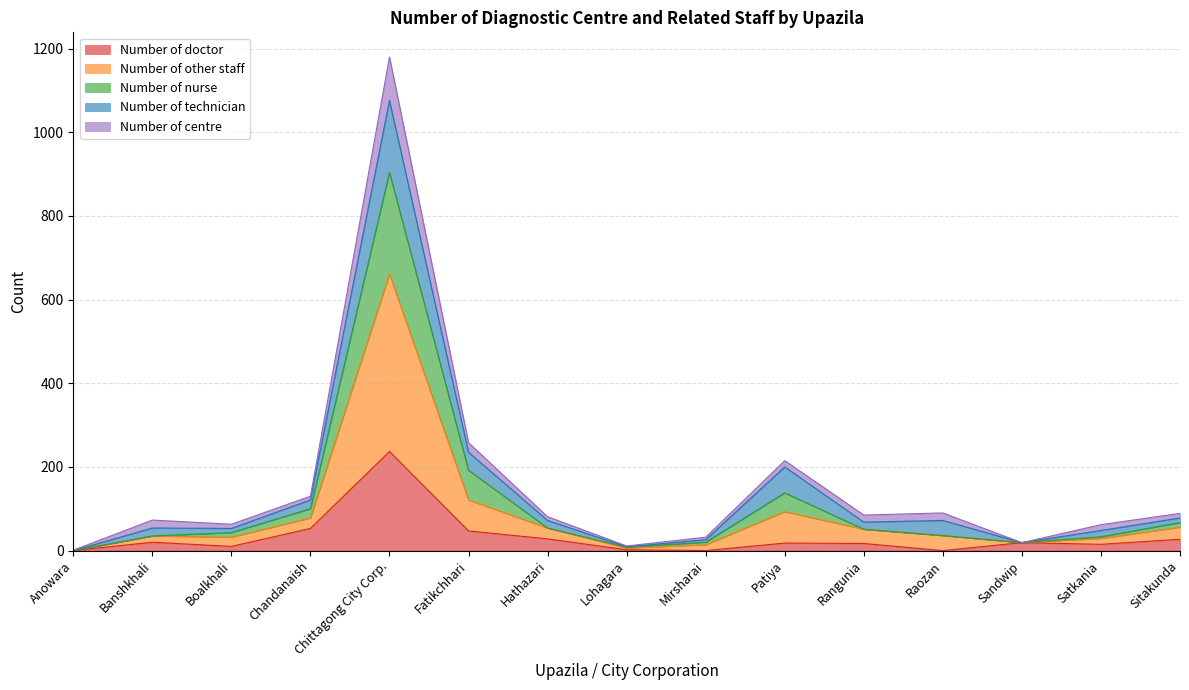

Which series has the widest spread of values?

Number of other staff